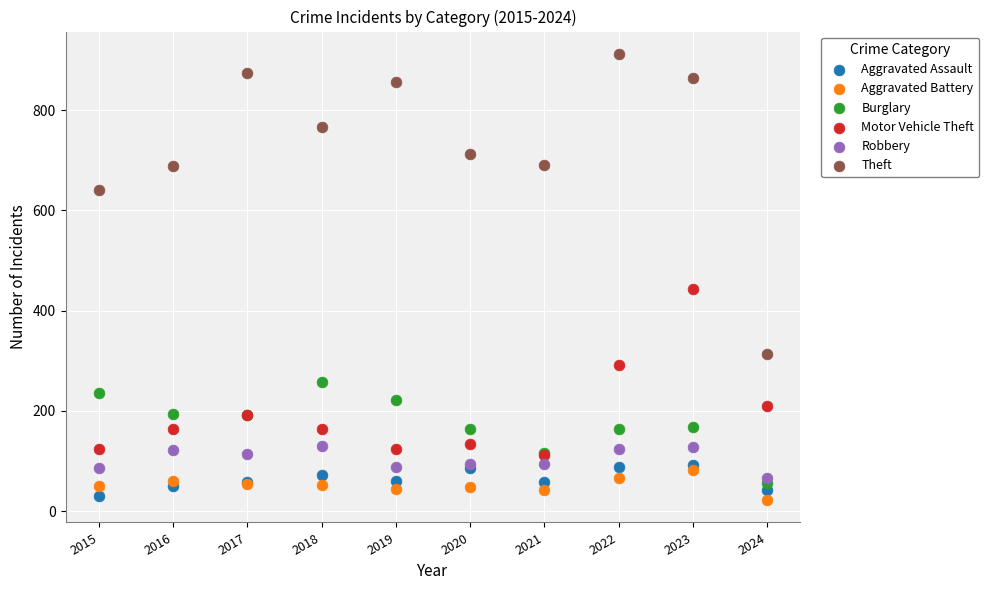

Across all series, what Y value is closest to 467?

443